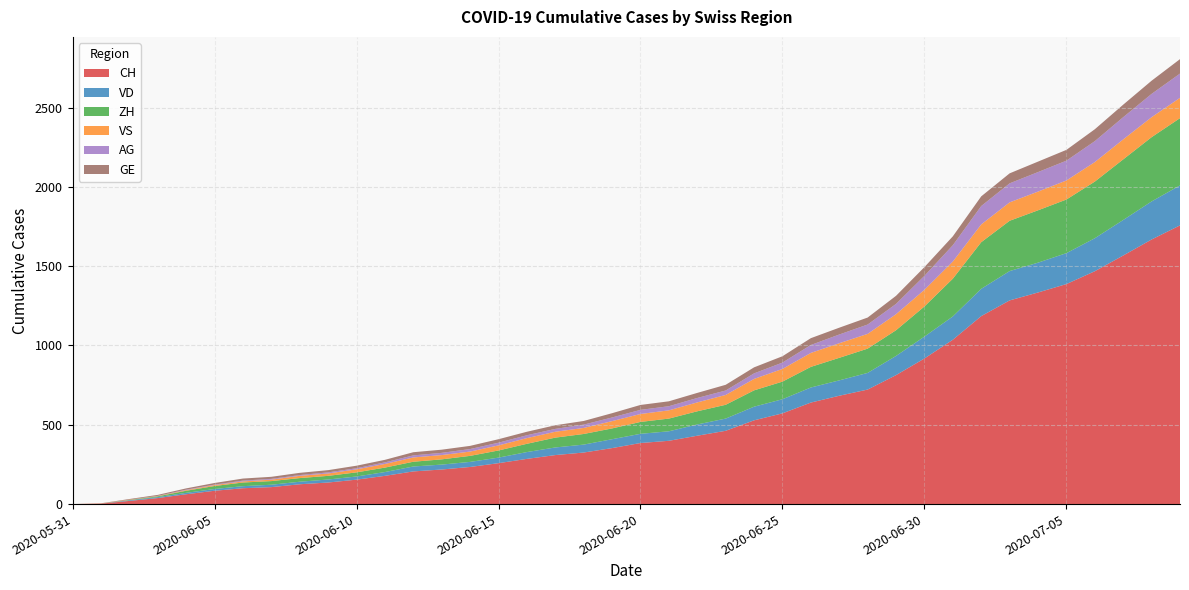

Reading left to right, transcribe all the data shown in this chart.

CH: 0	3	20	38	62	84	100	107	125	136	154	178	206	218	234	258	285	309	325	353	385	399	431	462	528	572	640	683	722	813	918	1036	1185	1284	1334	1387	1468	1567	1668	1757
VD: 0	0	4	6	9	11	13	15	16	19	20	24	31	31	32	35	43	48	50	56	58	60	71	77	86	89	95	97	105	121	138	147	172	185	188	195	208	224	240	252
ZH: 0	0	2	5	13	19	23	23	23	23	26	28	30	33	38	45	52	62	67	68	75	80	83	87	103	111	130	142	153	162	190	238	294	317	330	338	357	382	405	424
VS: 0	1	2	2	4	6	7	9	14	15	19	23	27	27	27	32	36	37	38	46	50	52	56	62	72	80	88	92	93	101	105	108	112	116	118	120	123	126	126	128
AG: 0	0	0	1	3	3	5	5	5	7	7	10	13	14	16	17	18	18	21	23	26	26	28	28	35	40	50	55	59	65	88	103	116	120	123	125	132	140	147	153
GE: 0	1	4	6	8	10	13	13	14	14	16	16	20	20	20	22	22	23	23	27	31	31	32	36	38	40	43	43	44	51	55	56	61	63	66	68	75	79	83	91